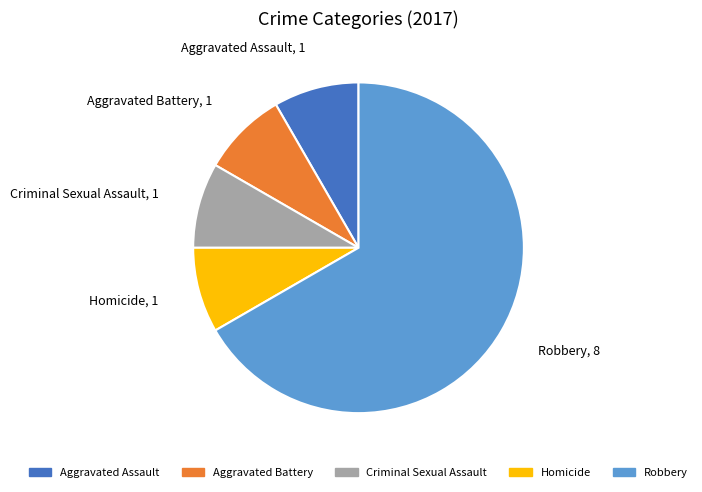

What is the ratio of the value at Aggravated Assault to the value at Criminal Sexual Assault?

1.0